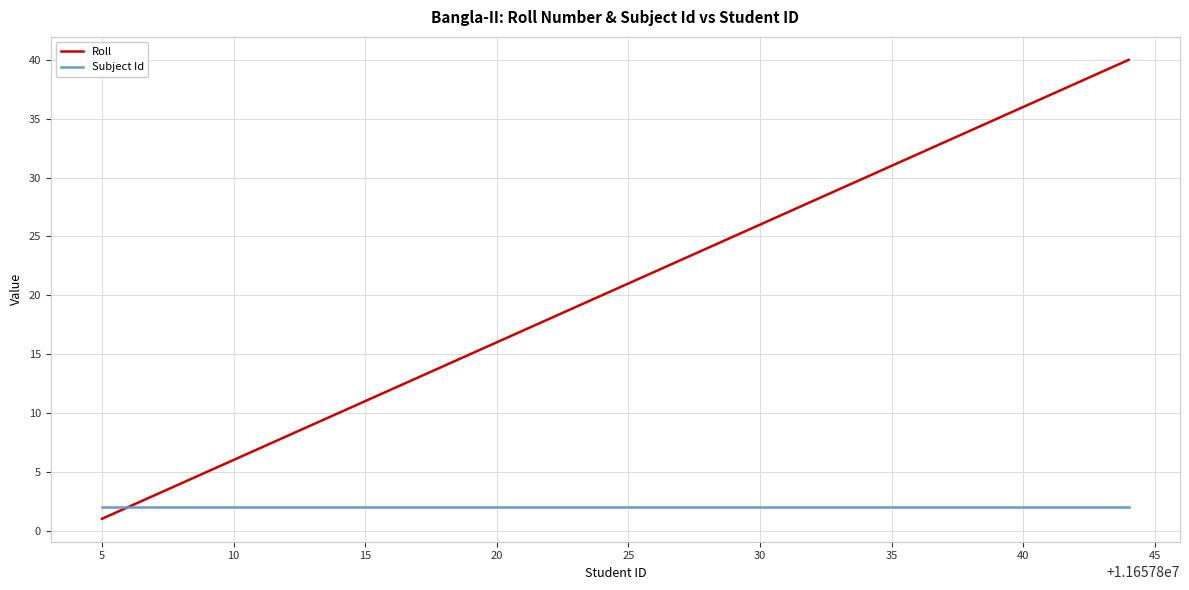

List the series in order of their overall mean, lowest first.

Subject Id, Roll